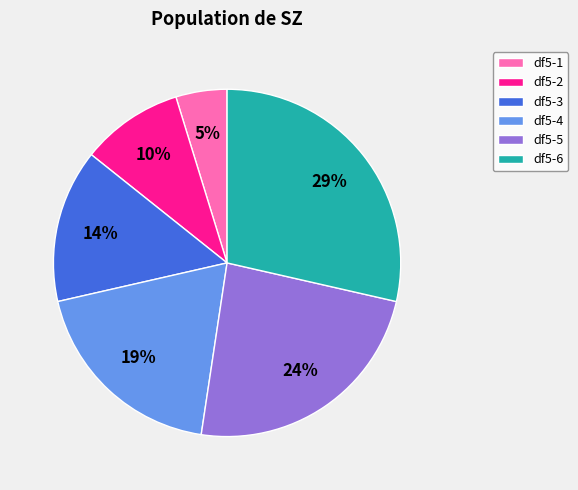

Does df5-4 account for over 50% of the chart?

No